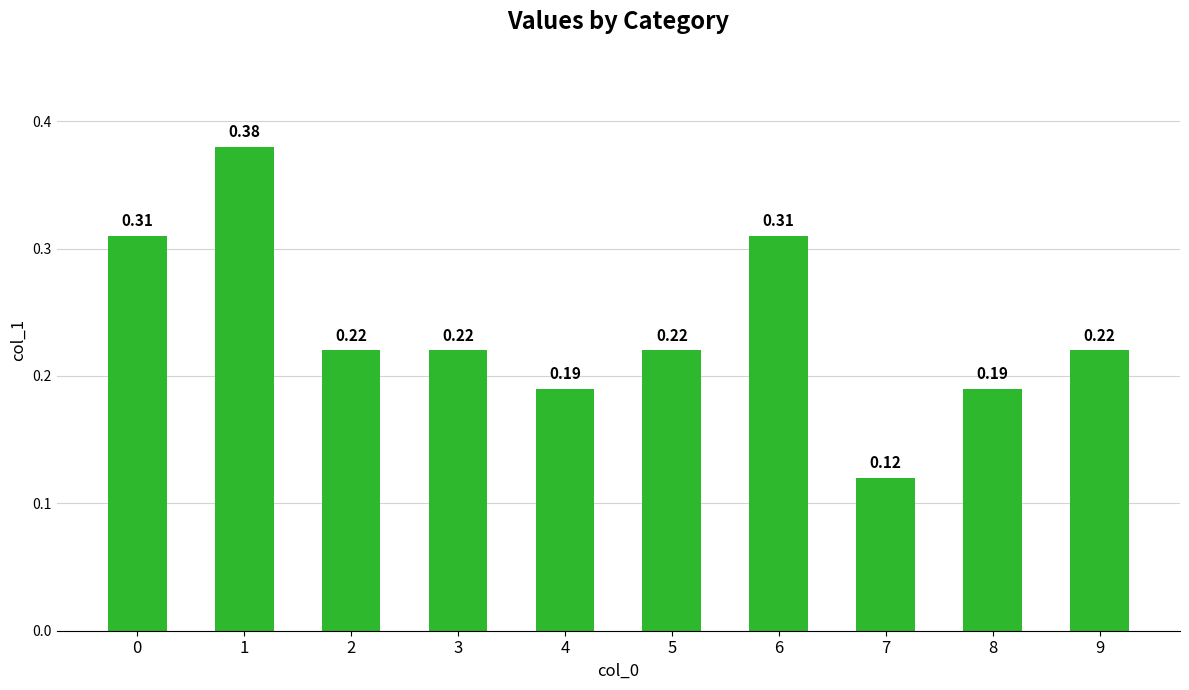

Count the values in the range 0 to 1.

10